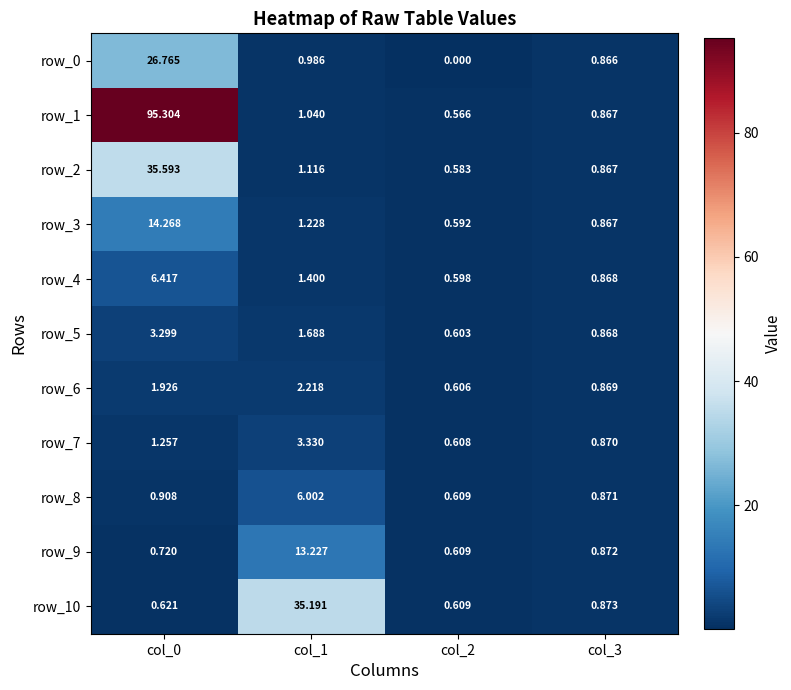

Is the value of row_5 at col_3 greater than the value of row_6 at col_1?

No